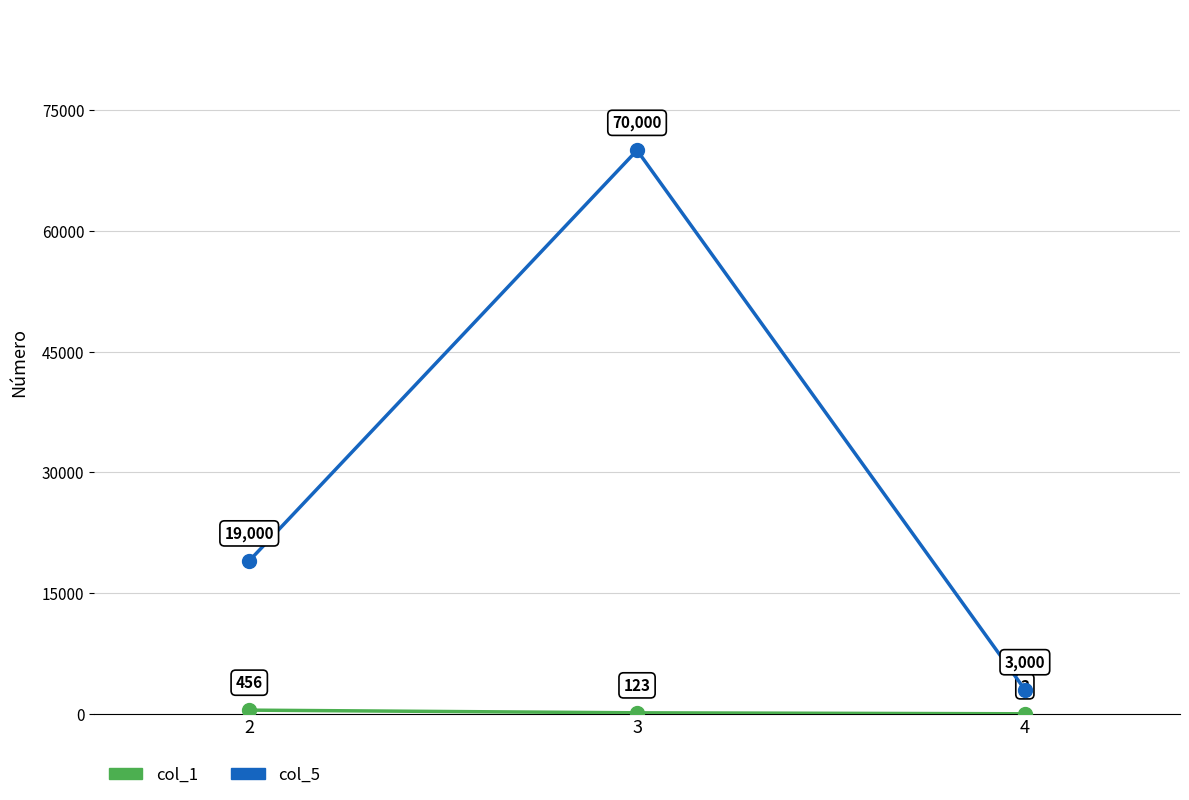

At which category is the sum across all series the highest?

3